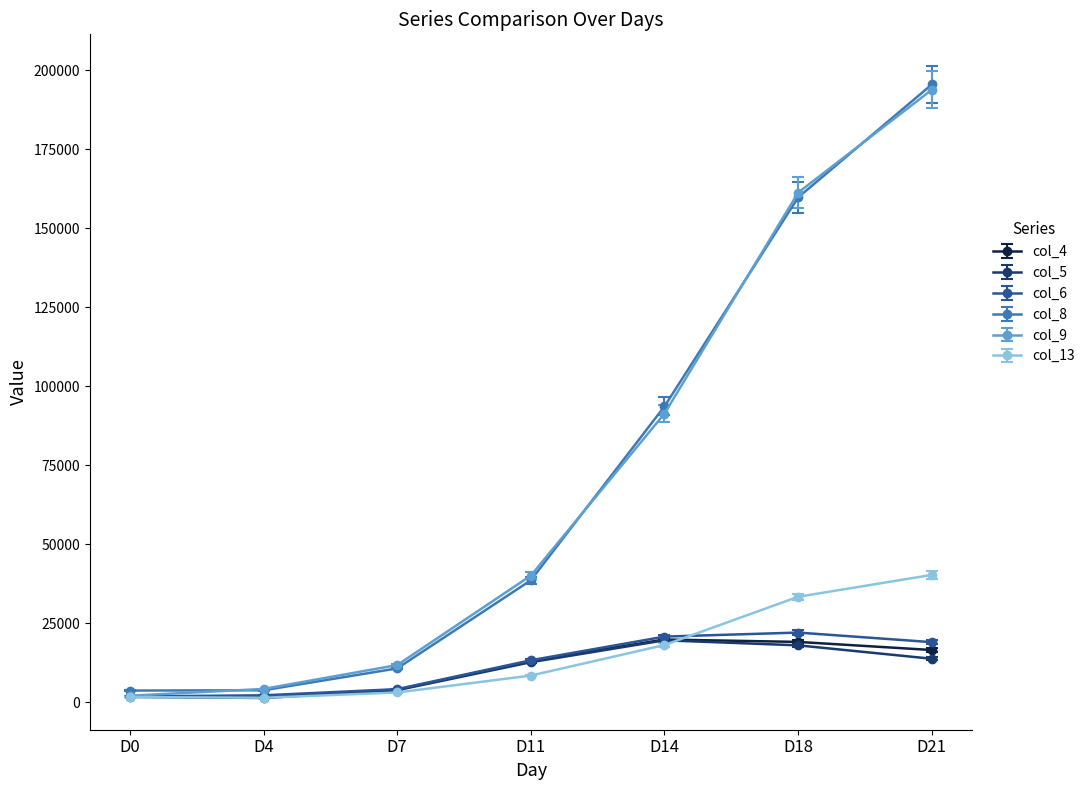

What is the difference between the maximum and minimum values in the col_9 series?

191782.7